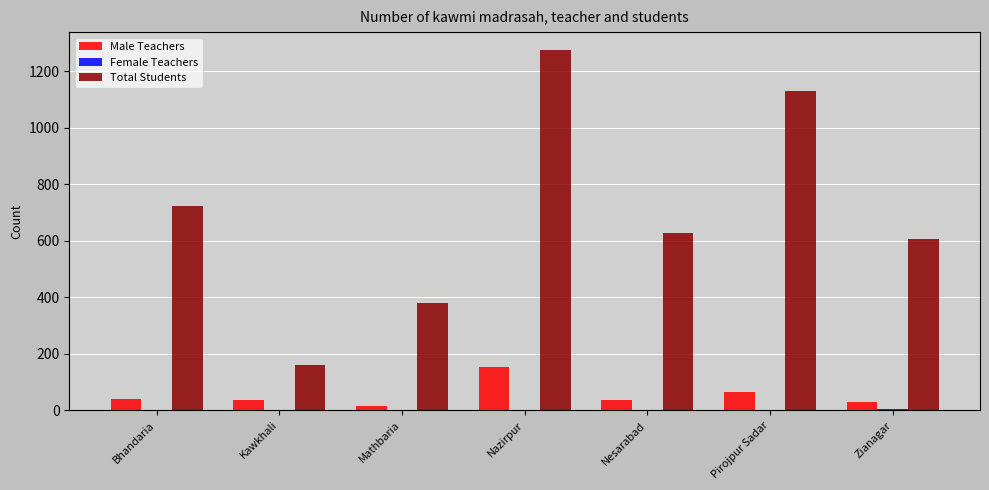

How many categories are shown in the chart?

7